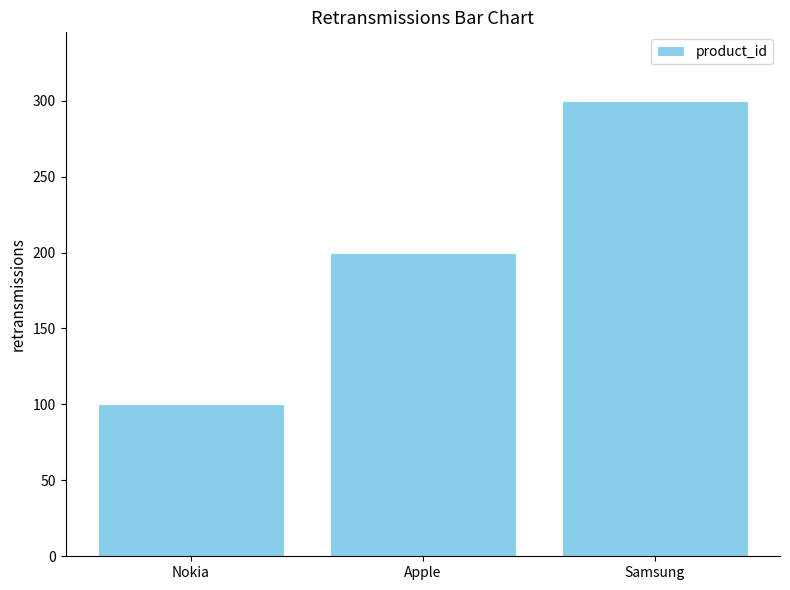

What position from the left is Nokia?

1